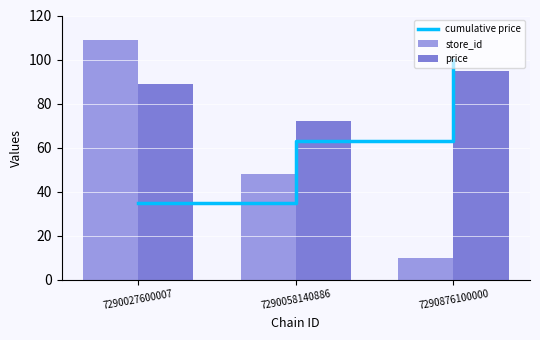

The price series shows 89.0 at 7290027600007. True or false?

True